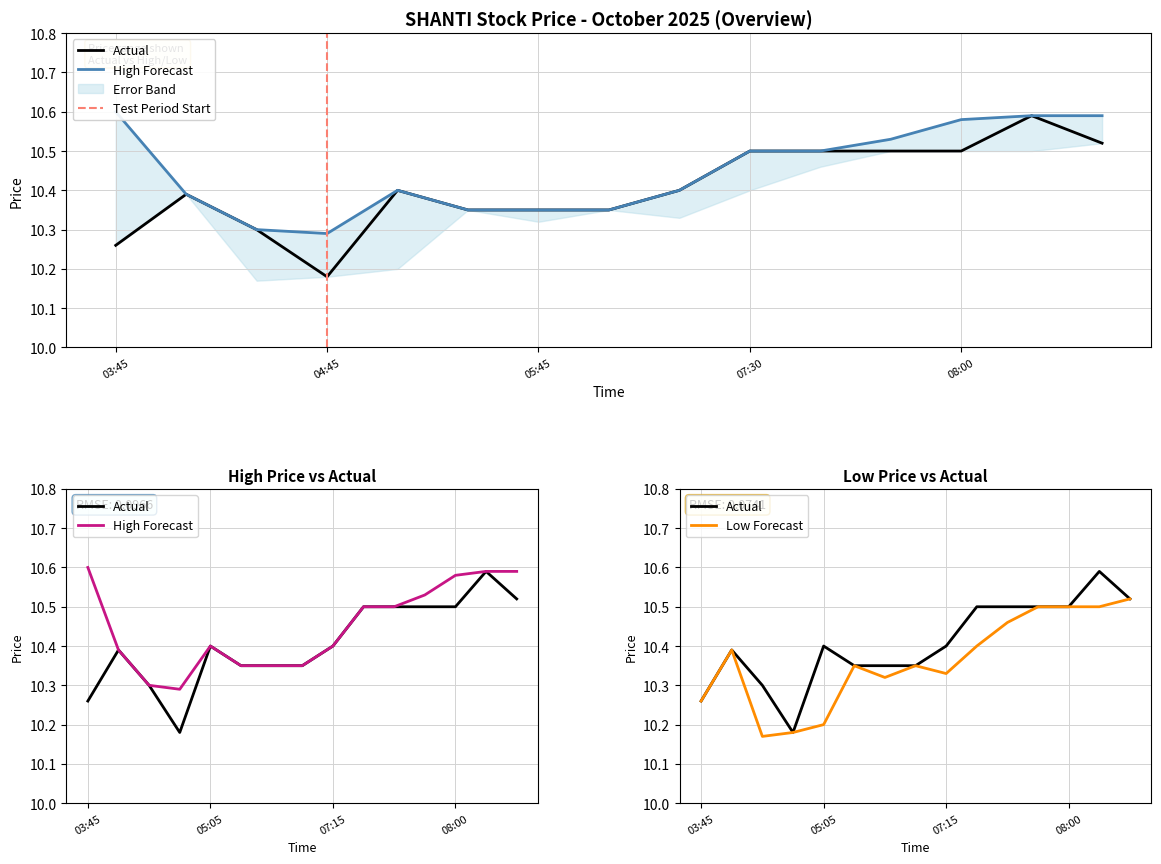

What is the sum of all low values?

155.4